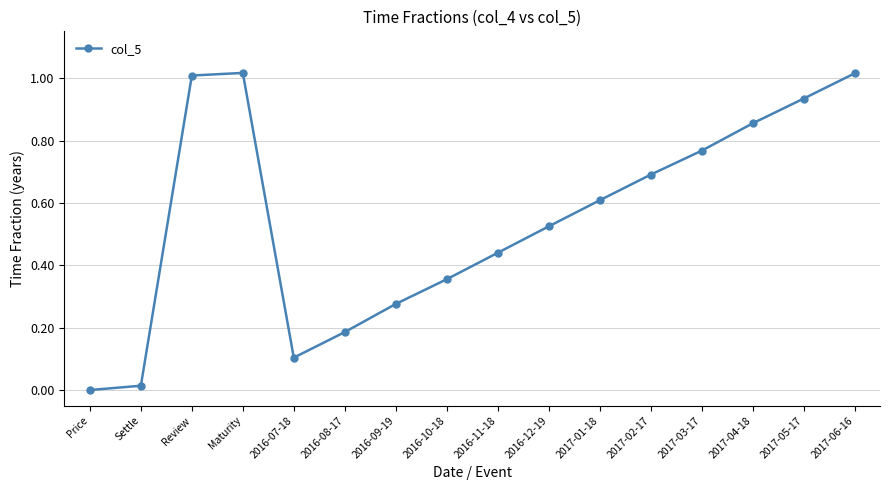

Between 2017-01-18 and Price, which is larger?

2017-01-18